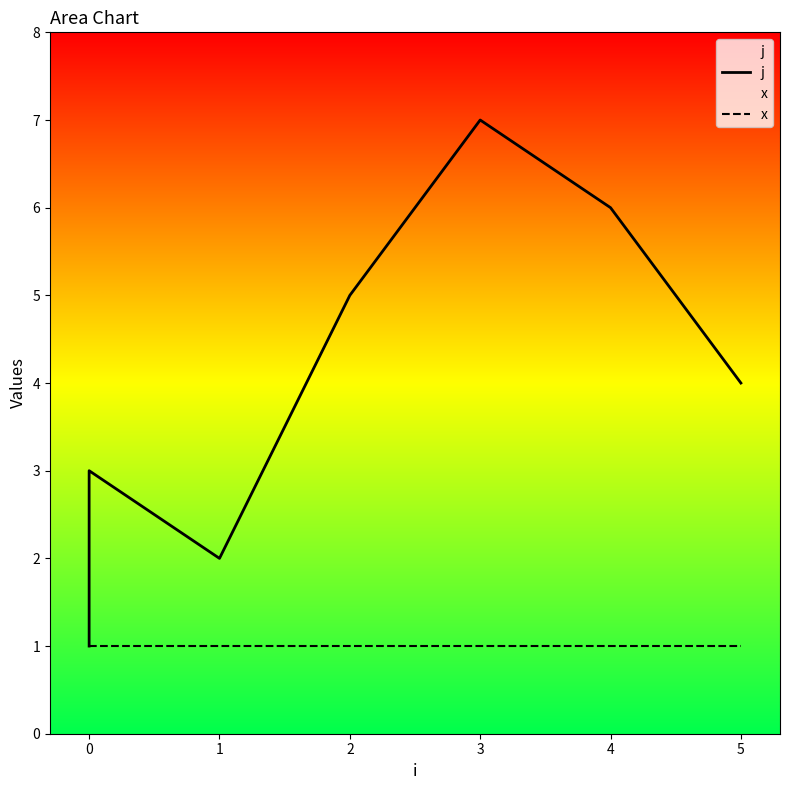

Is it true that x equals 0 at 2?

False